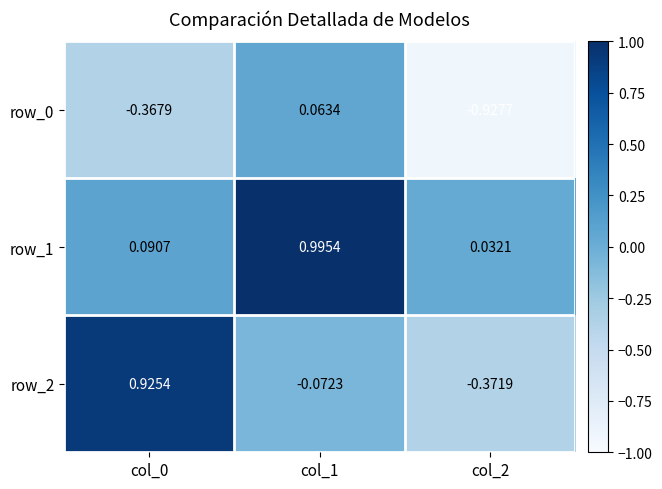

Where does the row_0 series first go above 0?

col_1